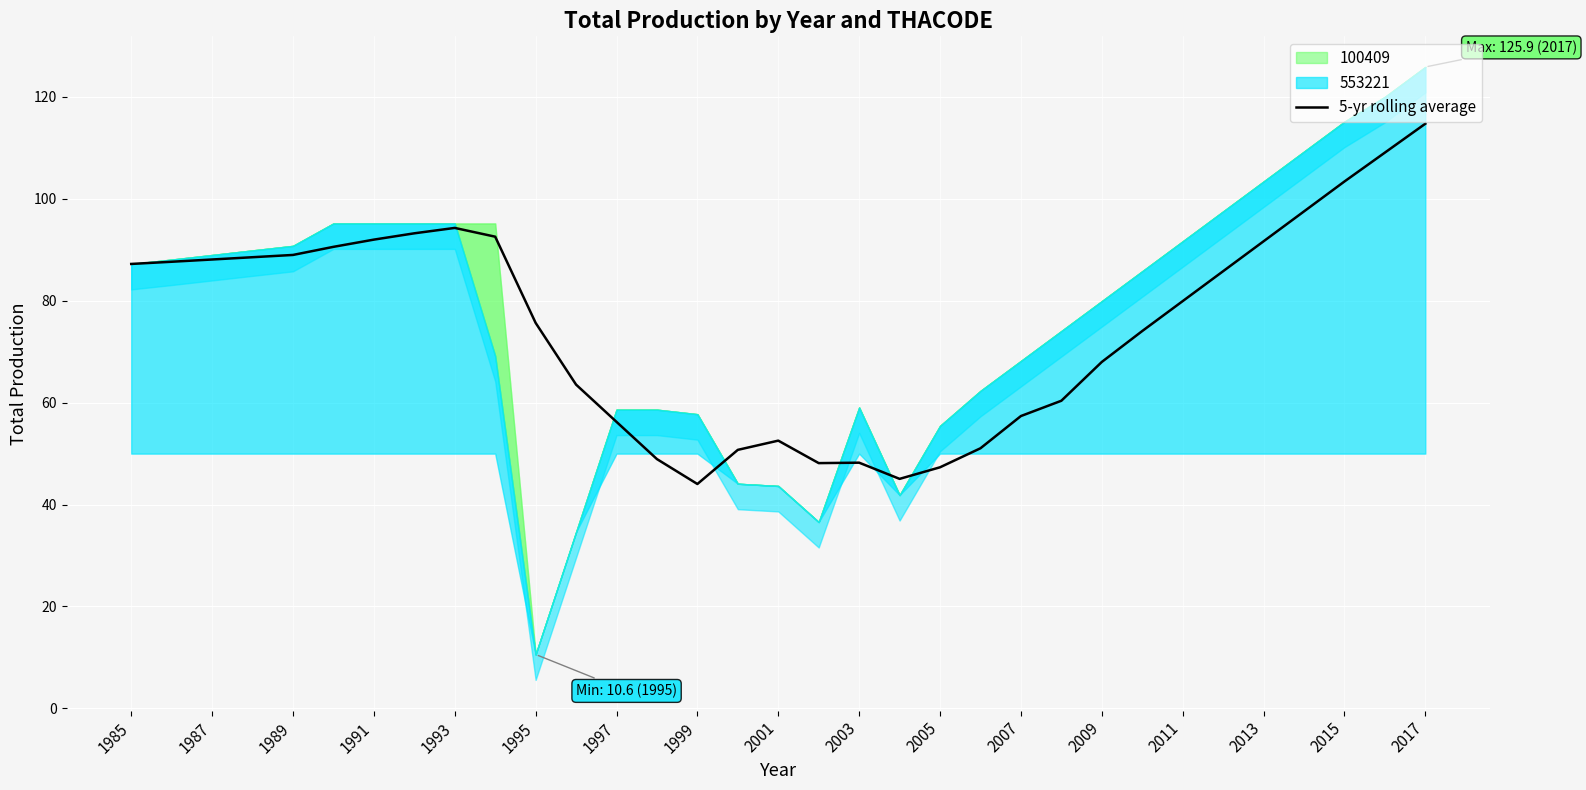

Is it true that 5-yr rolling average equals 150.4 at 2013?

False